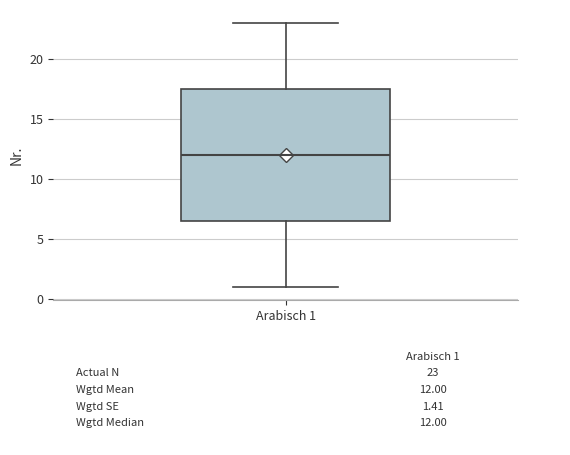

Read this box plot against the y-axis: the position of the median line, the range covered by the box, and the ends of both whiskers. The values are not printed on the chart, so give them approximately, as read against the axis.

median 12.0, box 6.5 to 17.5, whiskers 1.0 to 23.0